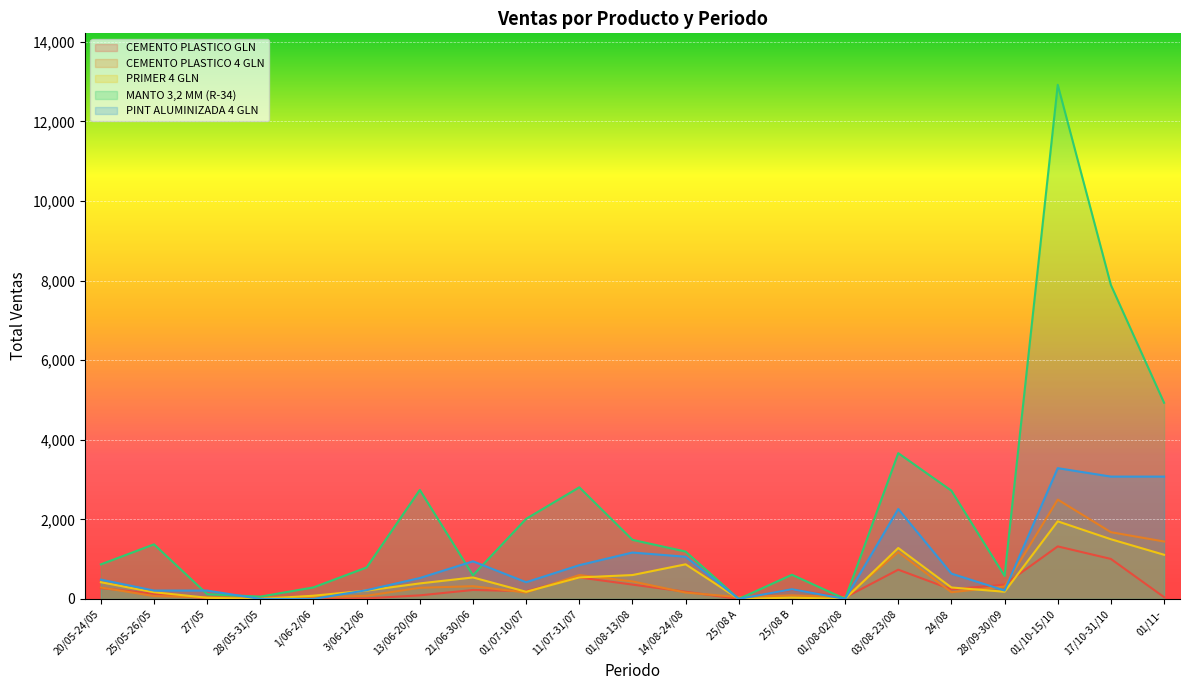

The CEMENTO PLASTICO 4 GLN series shows 1677 at 17/10-31/10. True or false?

True